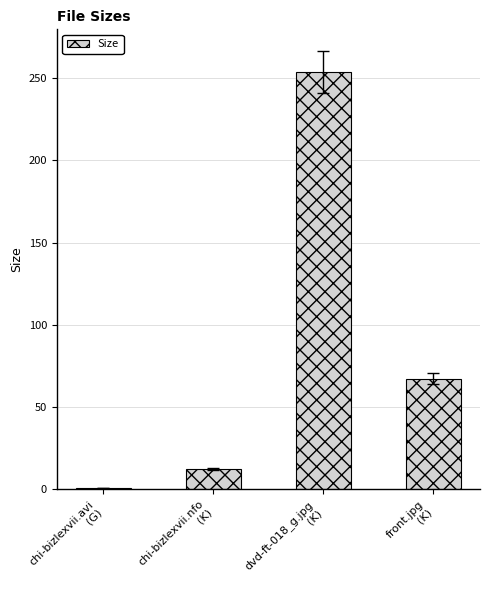

How many categories are shown in the chart?

4